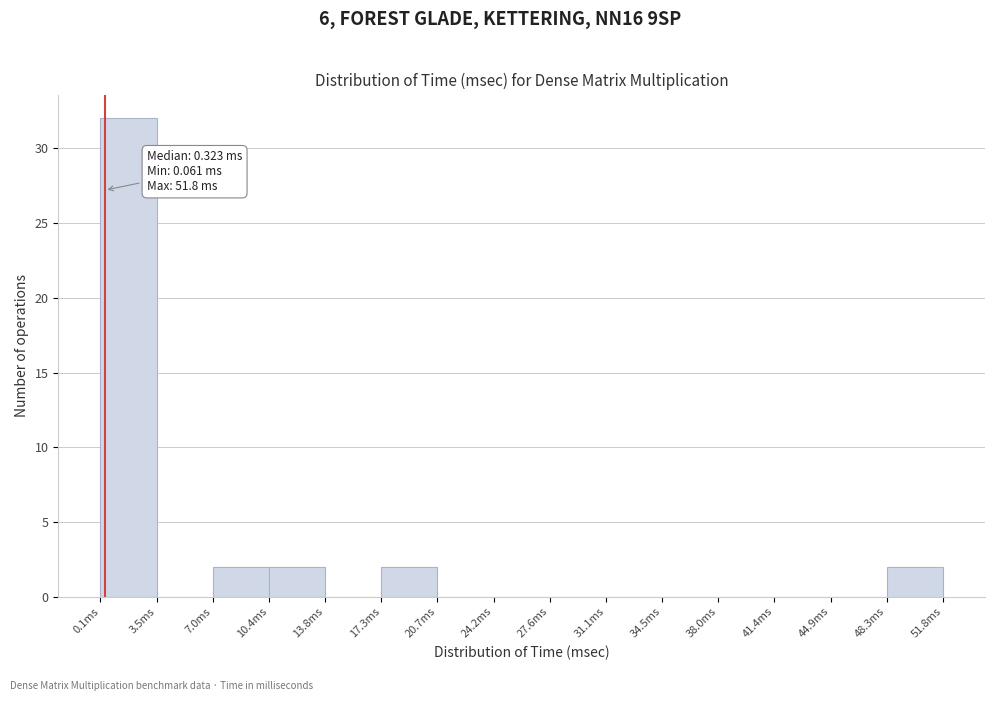

Over which range of the x-axis is the bar tallest?

0.0 to 3.5